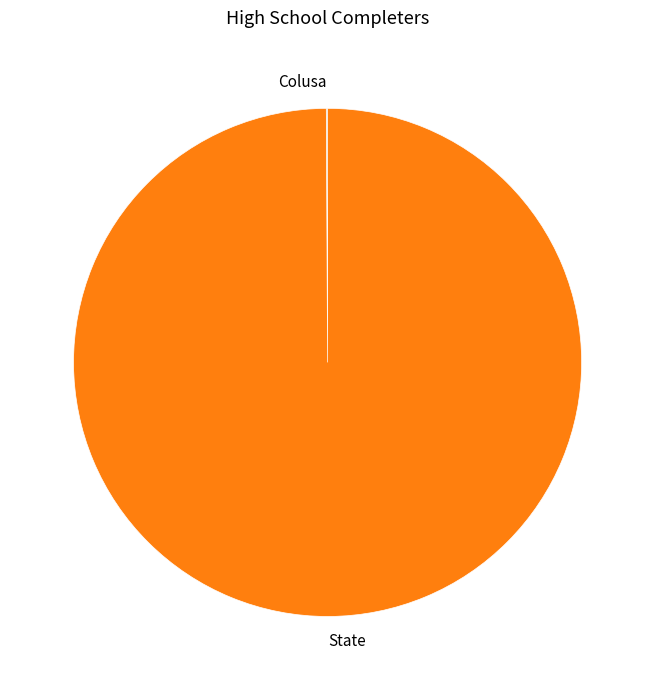

What is the largest slice in the pie chart?

State